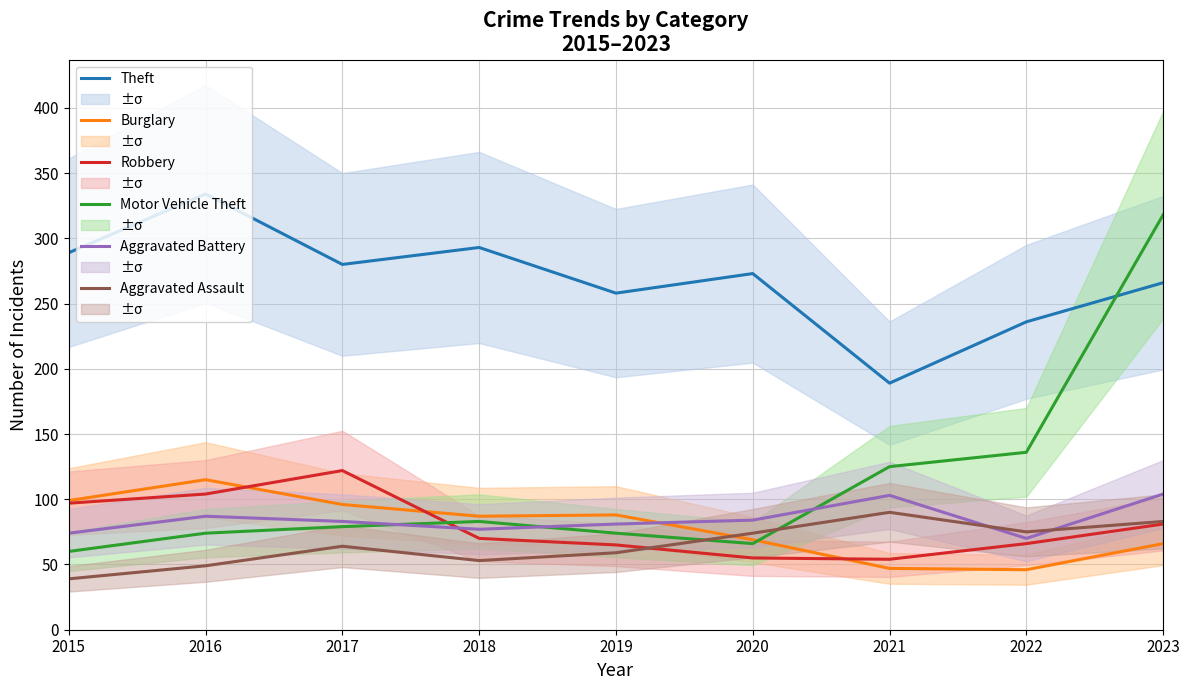

What is the sum of the Aggravated Battery values at 2022 and 2016?

157